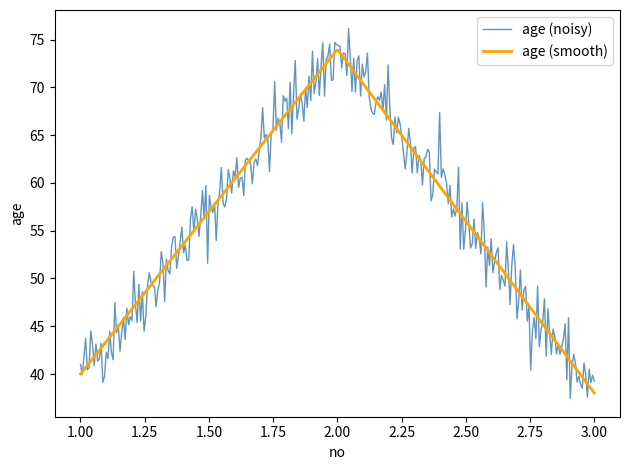

Which series has the widest spread of values?

age (noisy)